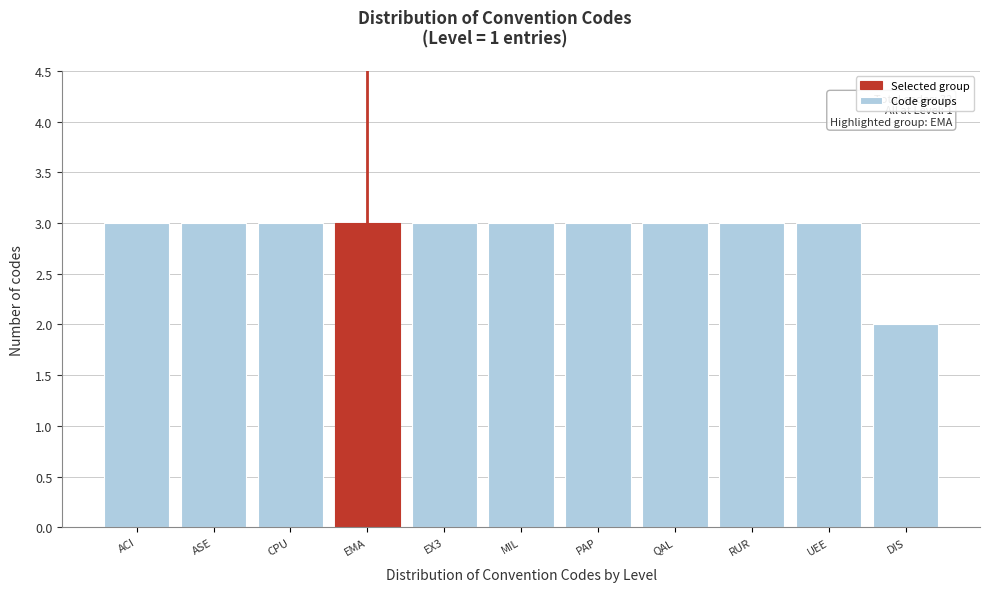

Reading right to left, list all the values displayed in this chart.

2	3	3	3	3	3	3	3	3	3	3